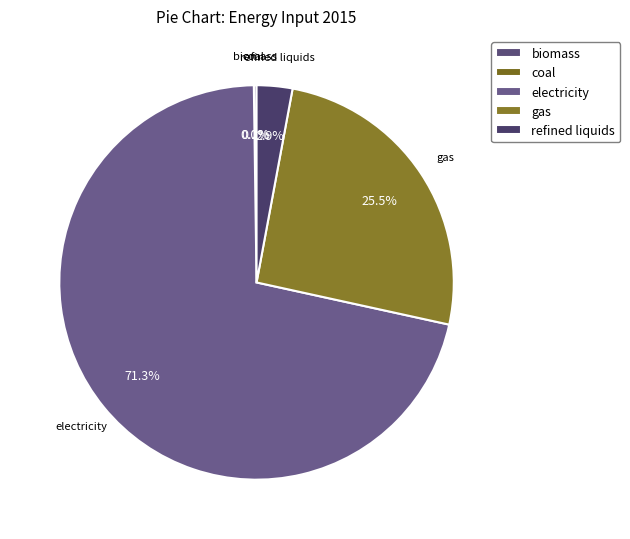

Which has a higher value, electricity or refined liquids?

electricity